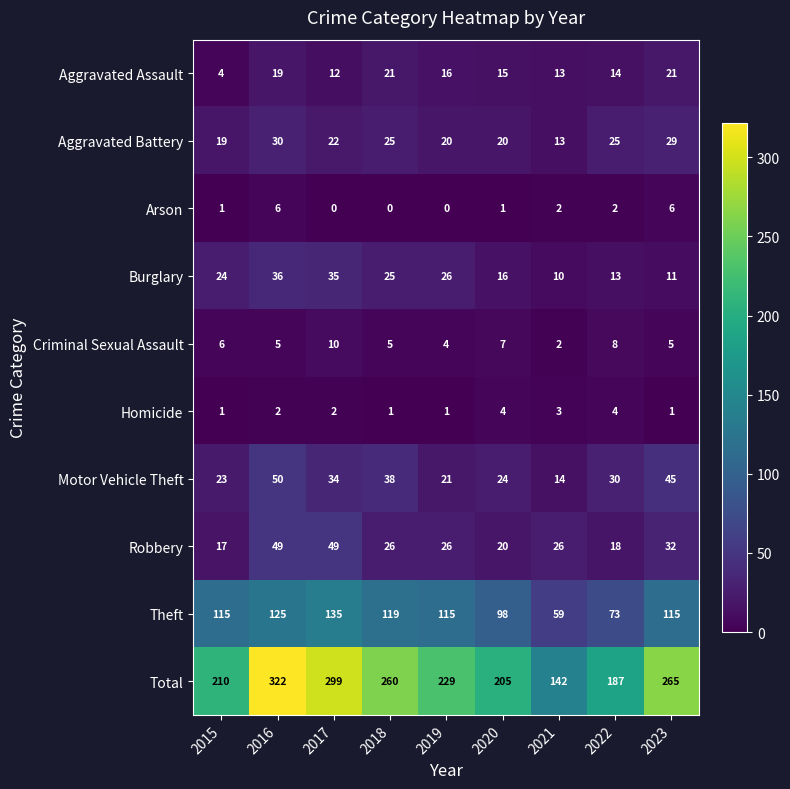

What is the maximum value for Motor Vehicle Theft?

50